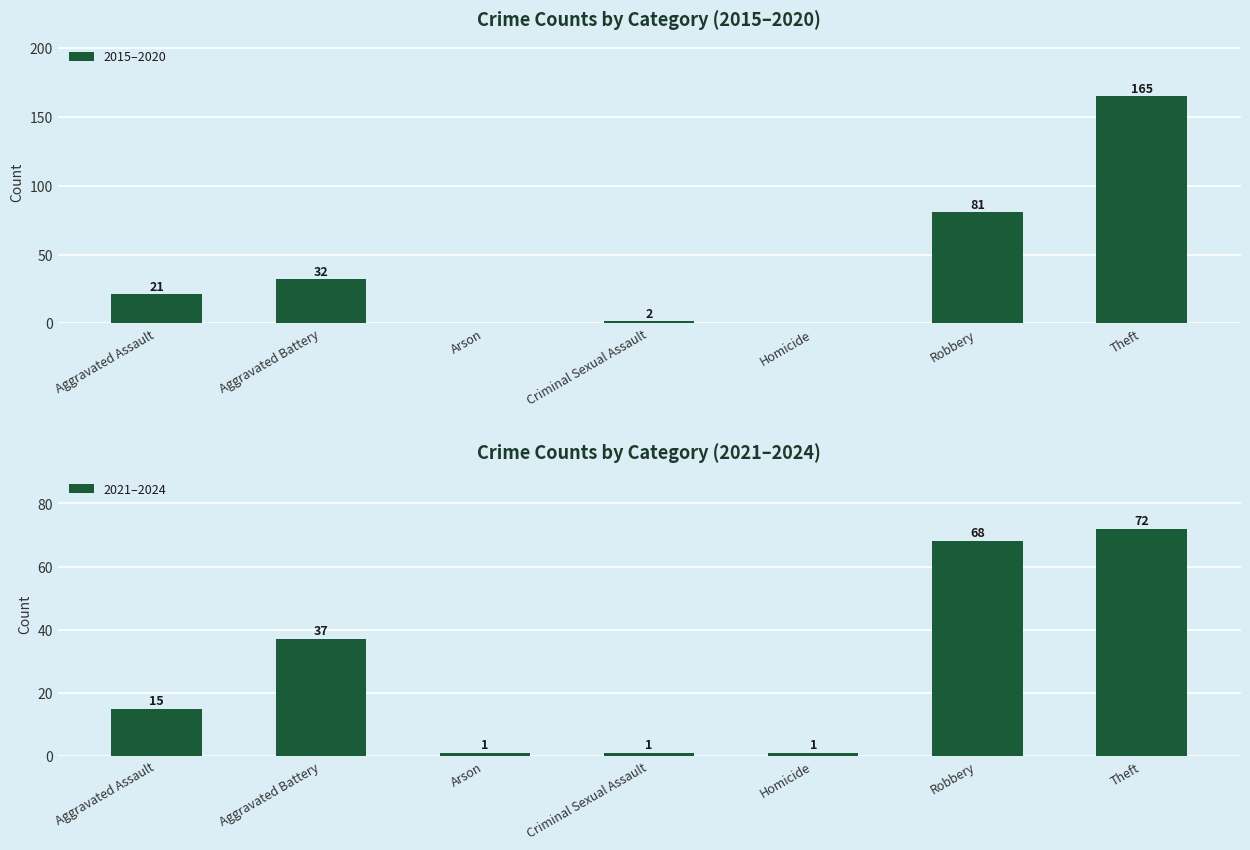

Reading left to right, list all the values displayed in this chart.

2015–2020: 21	32	0	2	0	81	165
2021–2024: 15	37	1	1	1	68	72